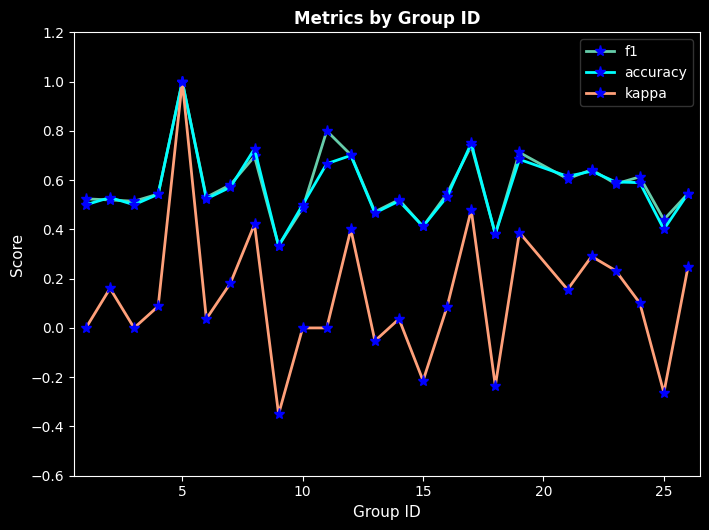

Count the f1 values in the range 0 to 1.

25